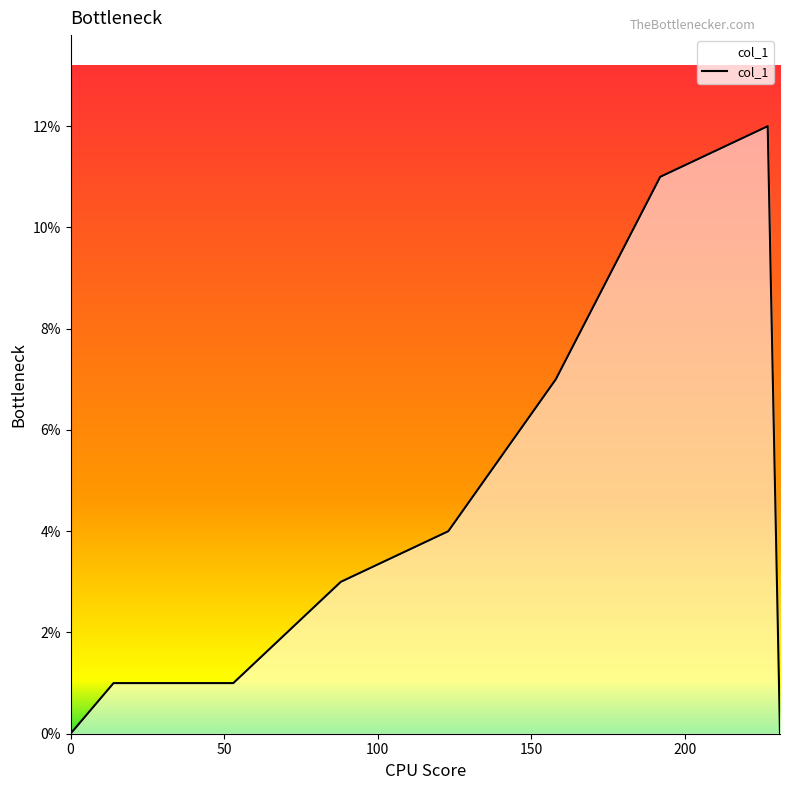

What is the maximum value shown in the chart?

0.1